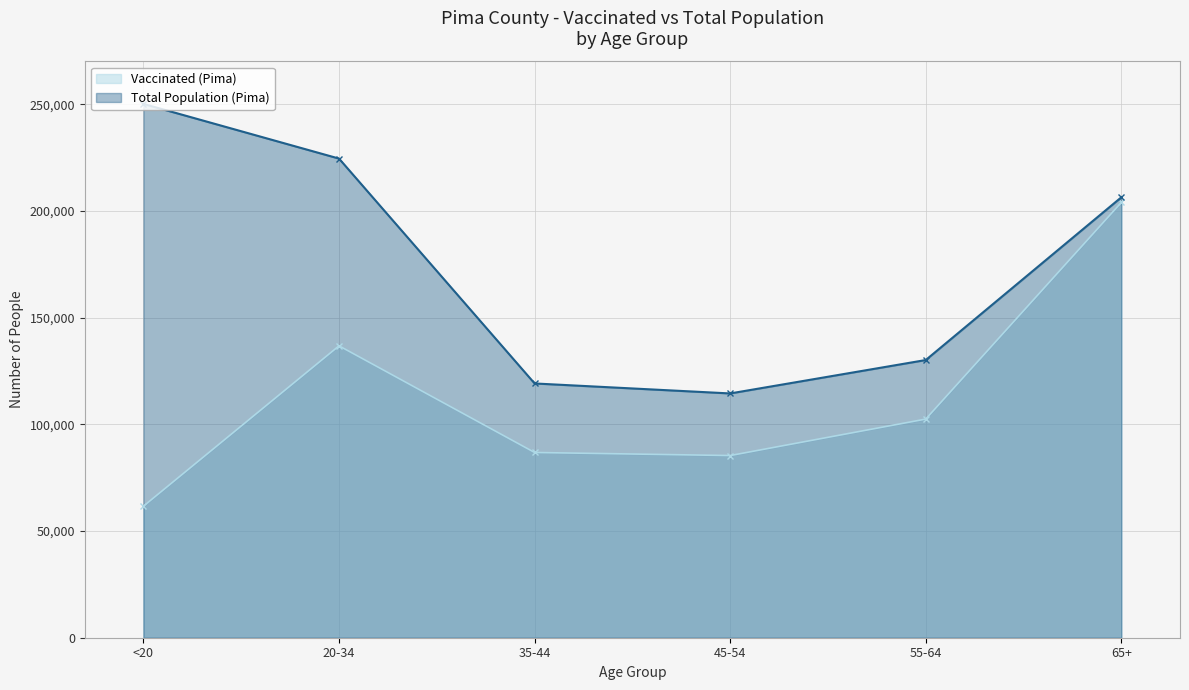

True or false: Total Population (Pima) and Vaccinated (Pima) intersect in this chart.

False